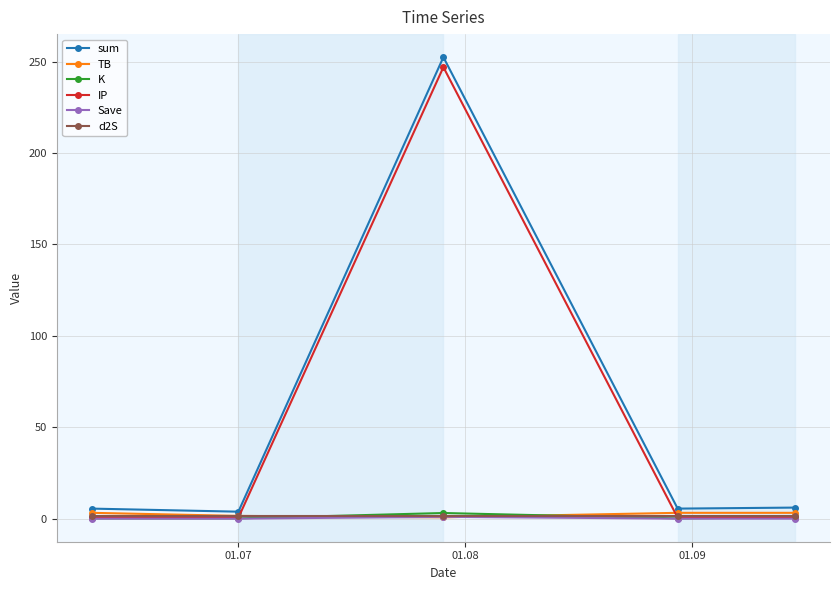

What is the maximum value shown in the chart?

252.4